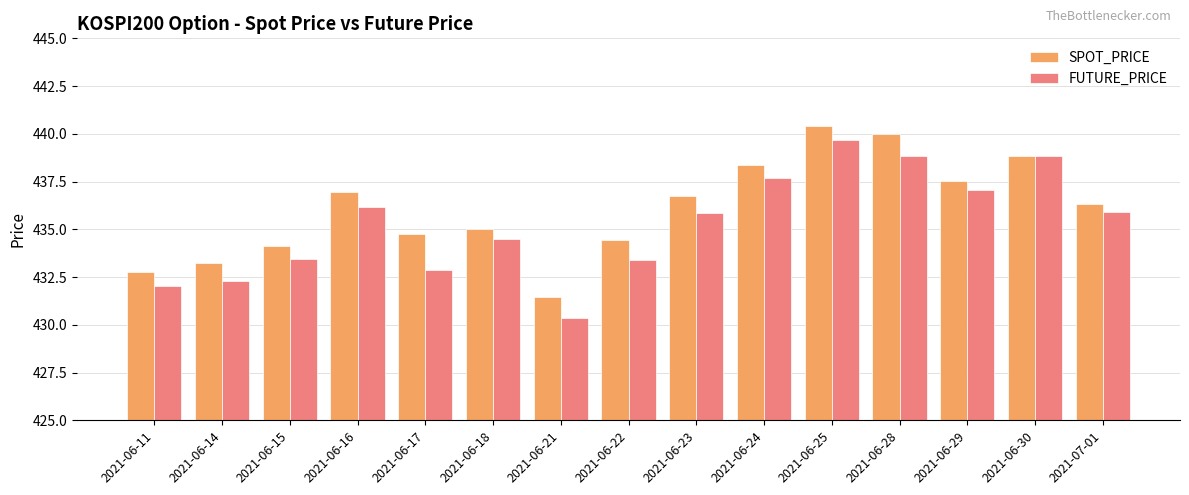

Is it true that SPOT_PRICE equals 657.1 at 2021-06-18?

False